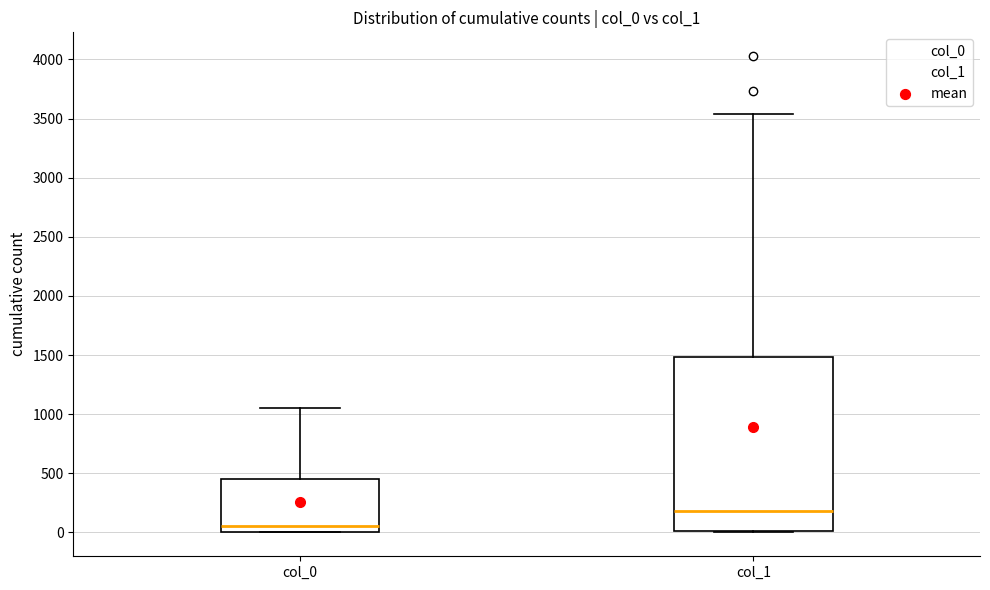

Reading left to right, transcribe this box plot: for each box, give where its median line is, the range the box spans, and where its two whiskers end, as read against the y-axis. The values are not printed on the chart, so give them approximately, as read against the axis.

col_0: median 50, box 0 to 450, whiskers 0 to 1050
col_1: median 200, box 0 to 1500, whiskers 0 to 3550